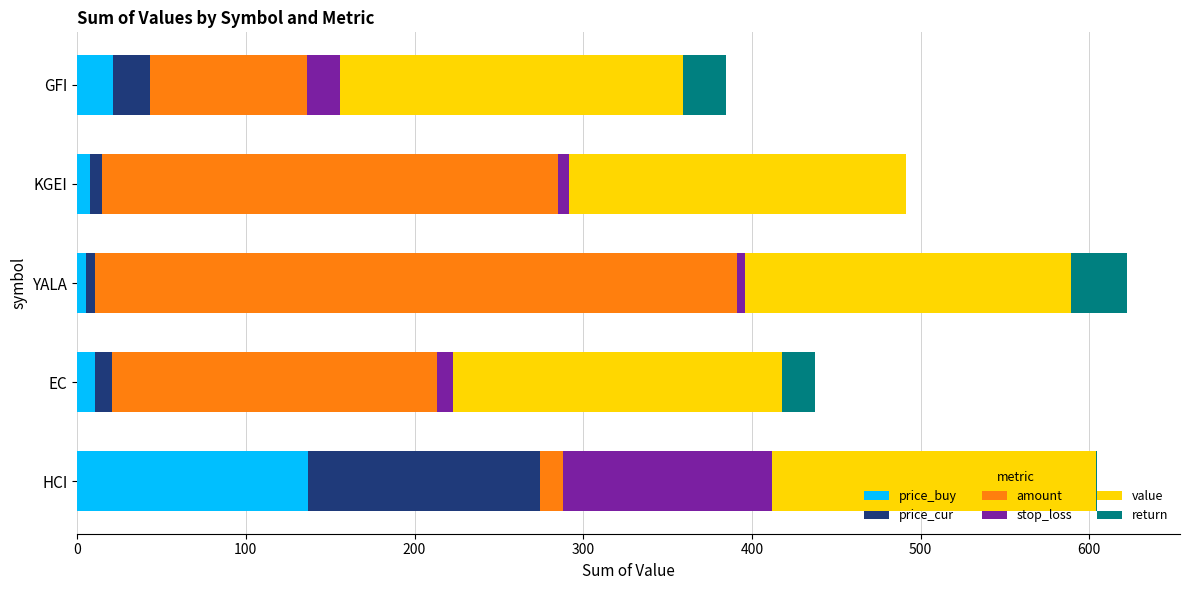

At which label does price_buy reach its peak?

HCI